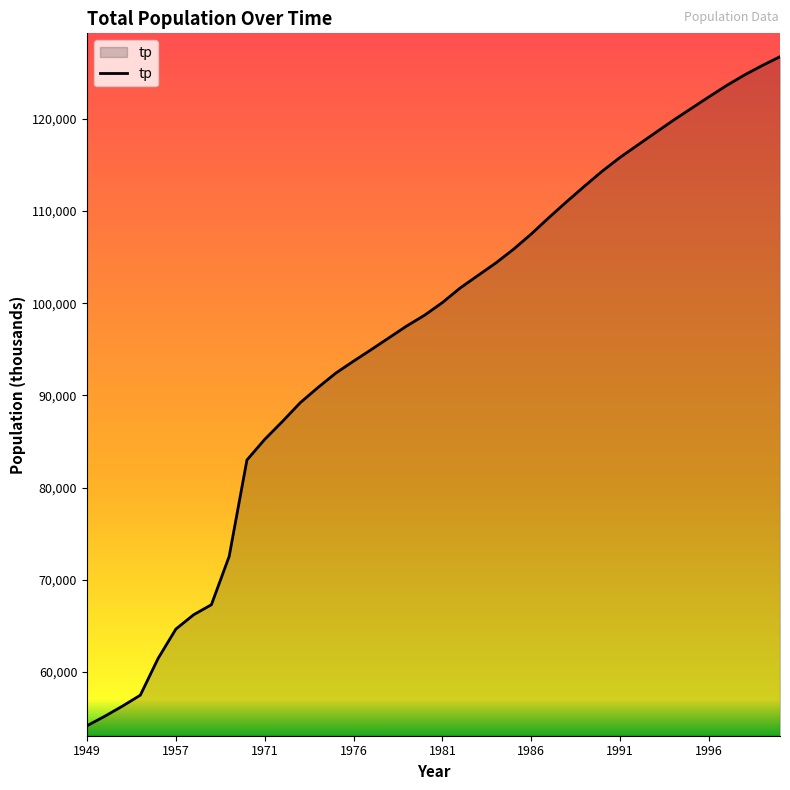

What is the difference between the maximum and minimum values?

72576